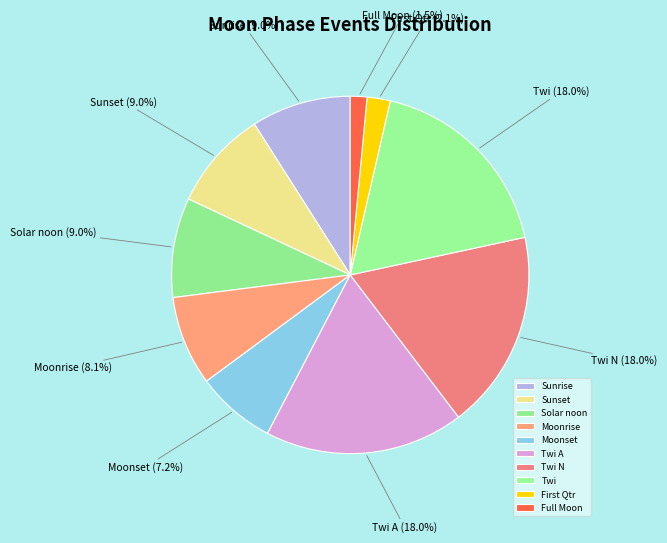

To the nearest percent, what is the combined percentage of Twi and Moonset?

25%